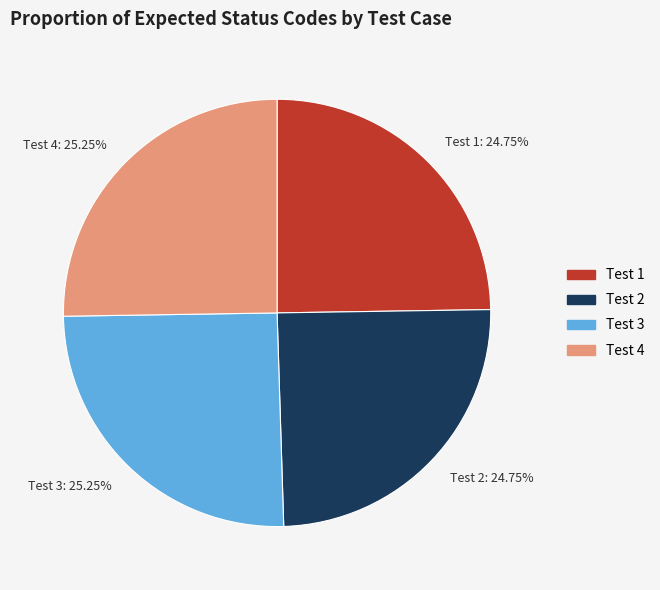

Approximately how many times larger is the value at Test 4: 25.25% compared to Test 2: 24.75%?

1.0